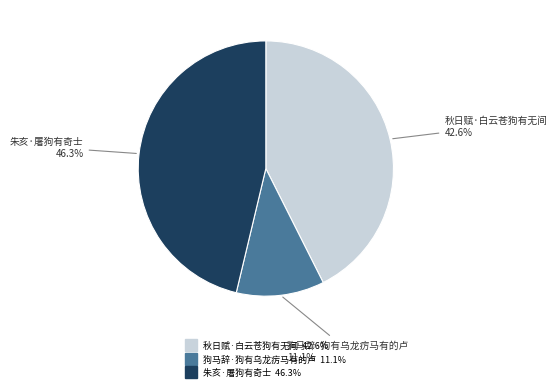

What is the smallest slice in the pie chart?

狗马辞·狗有乌龙疠马有的卢